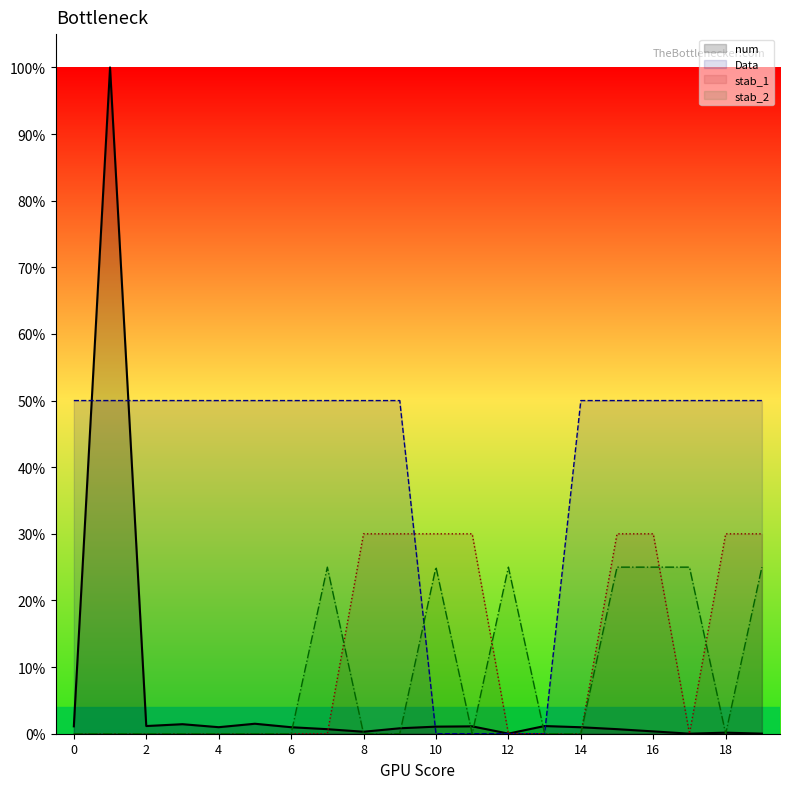

At how many categories does at least one series exceed 0?

20